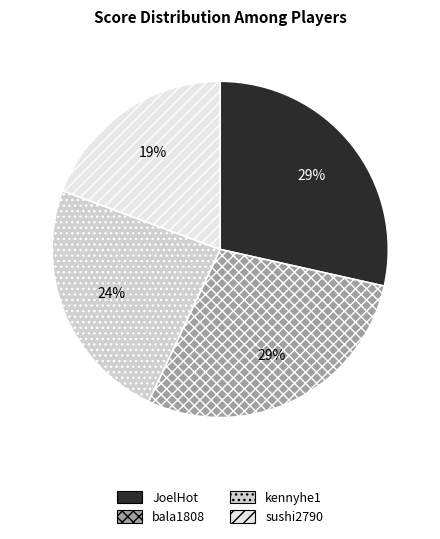

Which slice is the smallest?

sushi2790